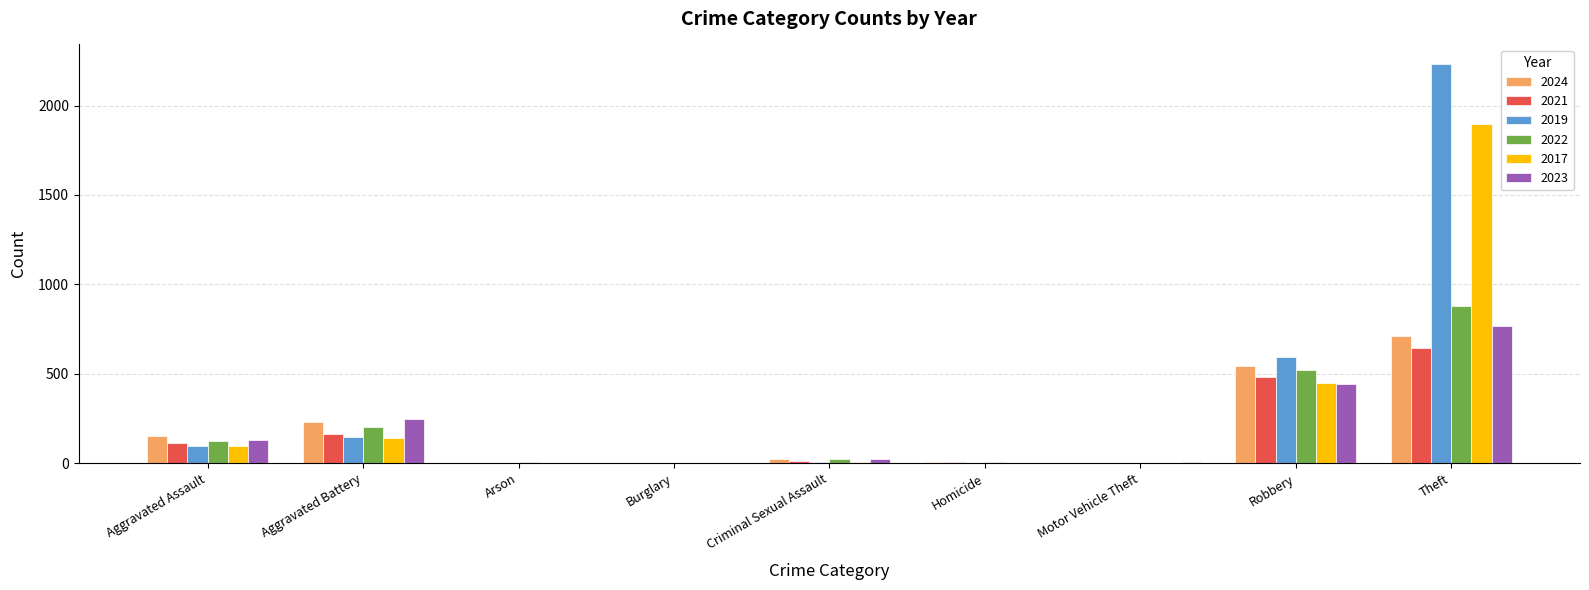

Are the bars grouped side by side (vs. stacked)?

Yes